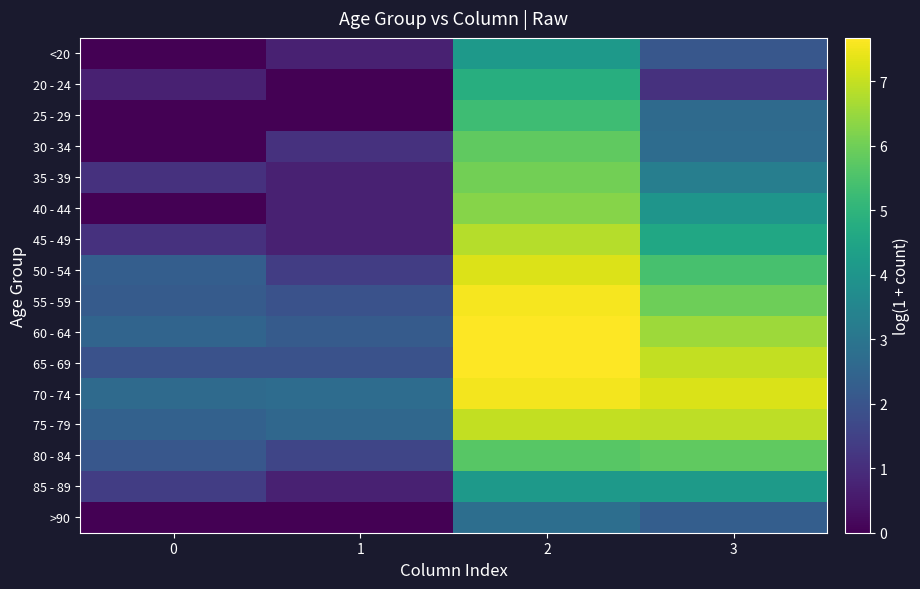

Which series has the widest spread of values?

40 - 44